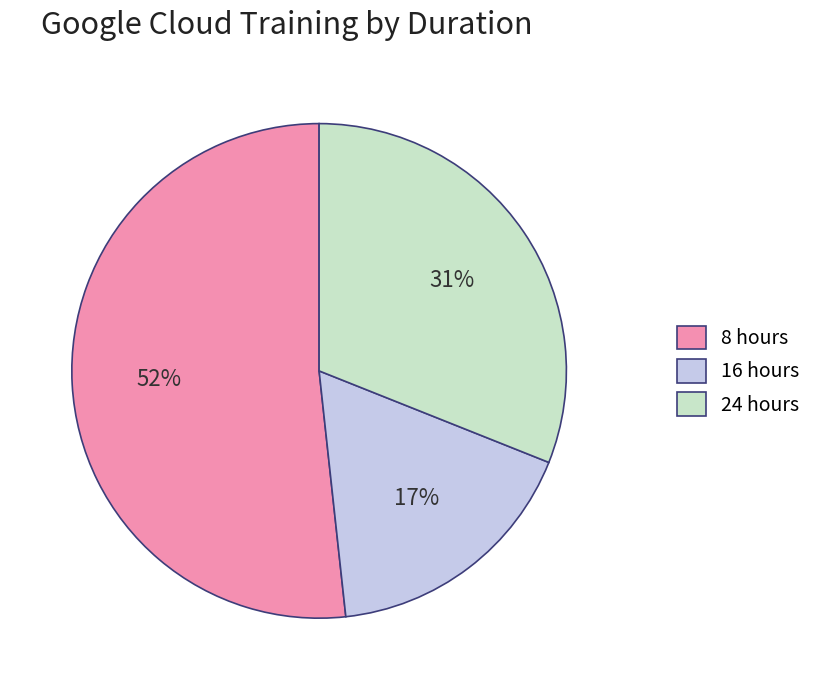

To the nearest percent, what portion does 24 hours represent?

31%